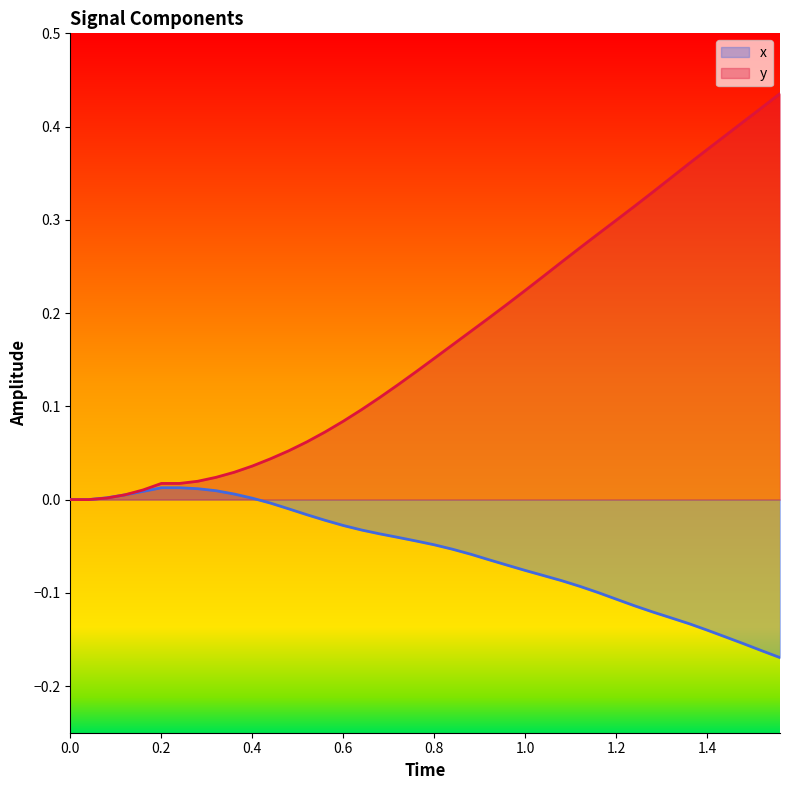

Which series has the largest total across all categories?

y